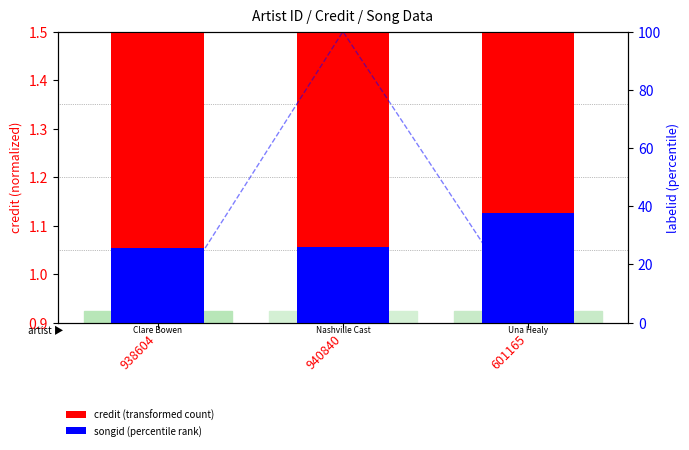

True or false: songid has a value of 0.3 at 601165.

False